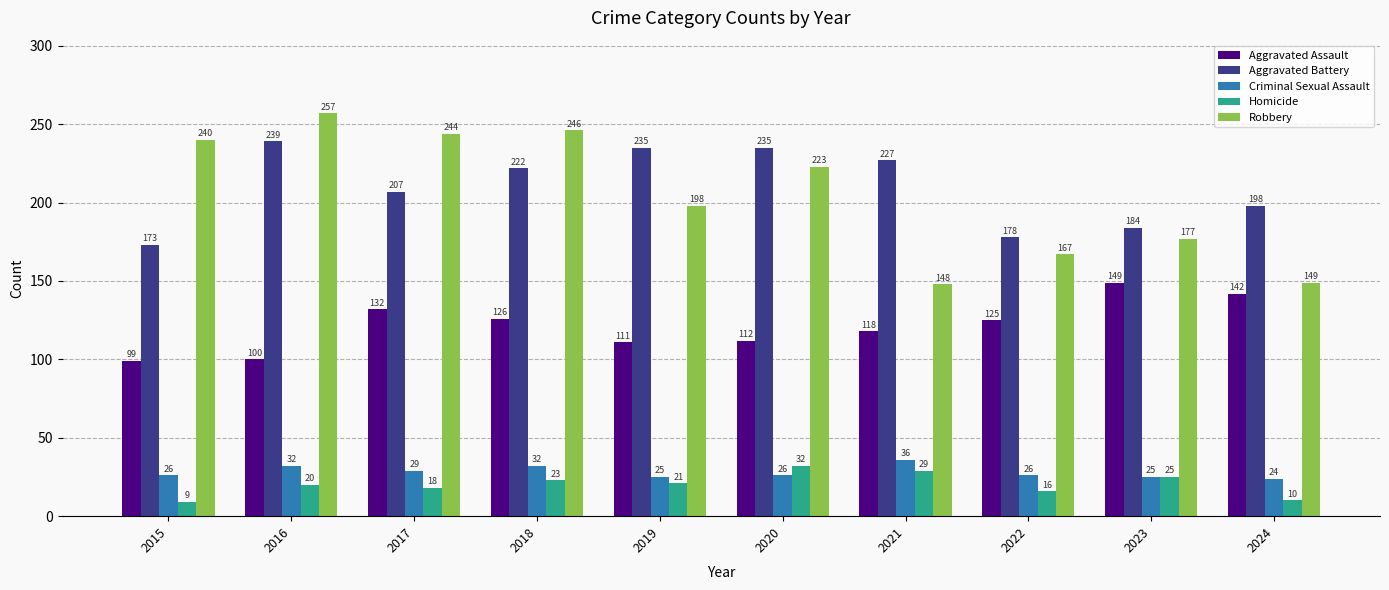

Rank the series at 2019 from lowest to highest value.

Homicide, Criminal Sexual Assault, Aggravated Assault, Robbery, Aggravated Battery